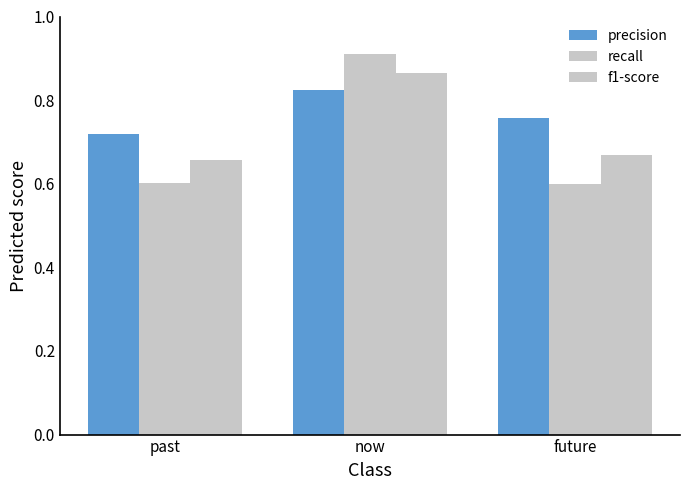

Are the bars grouped side by side (vs. stacked)?

Yes